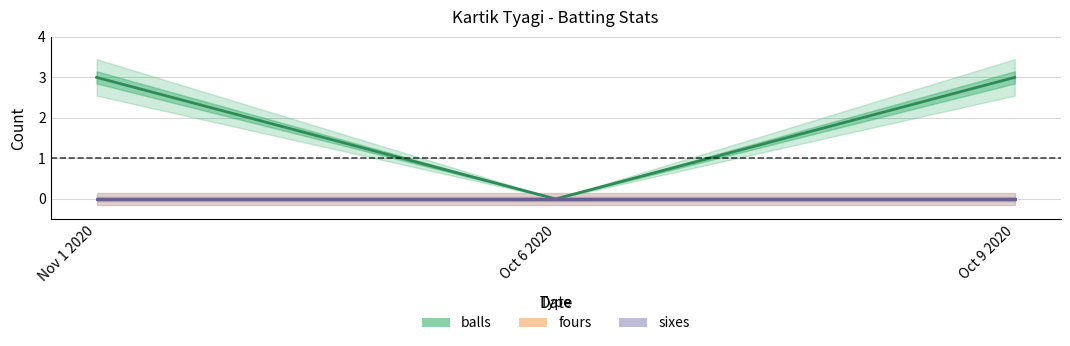

Rank the series by their maximum value, from highest to lowest.

balls, fours, sixes